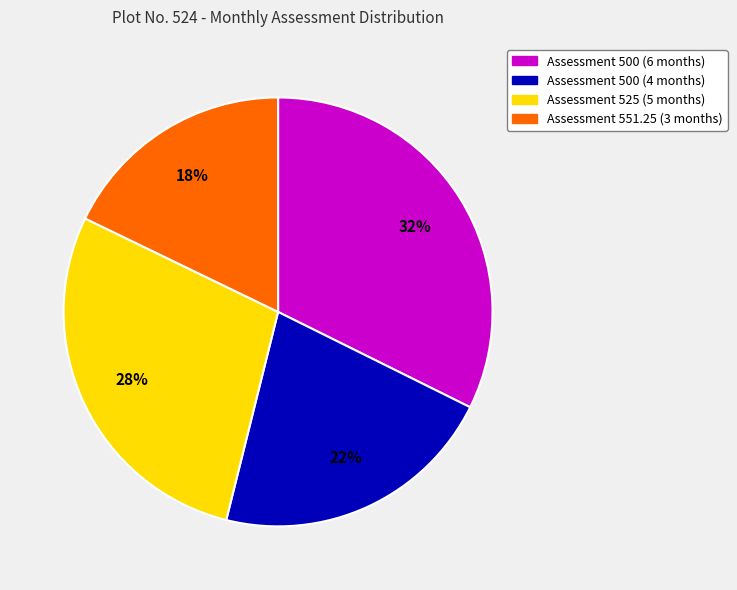

Is there a majority slice in this chart?

No